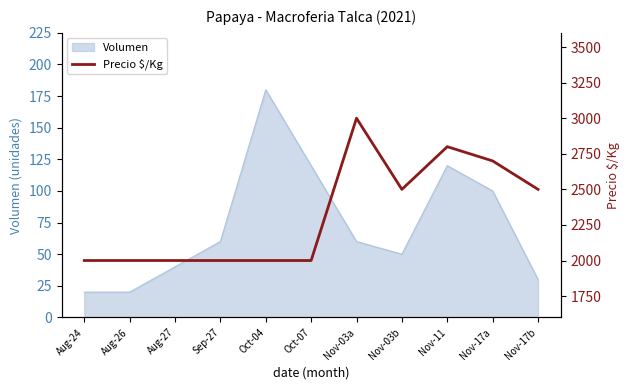

The value of Volumen at Nov-03a is 19. True or false?

False